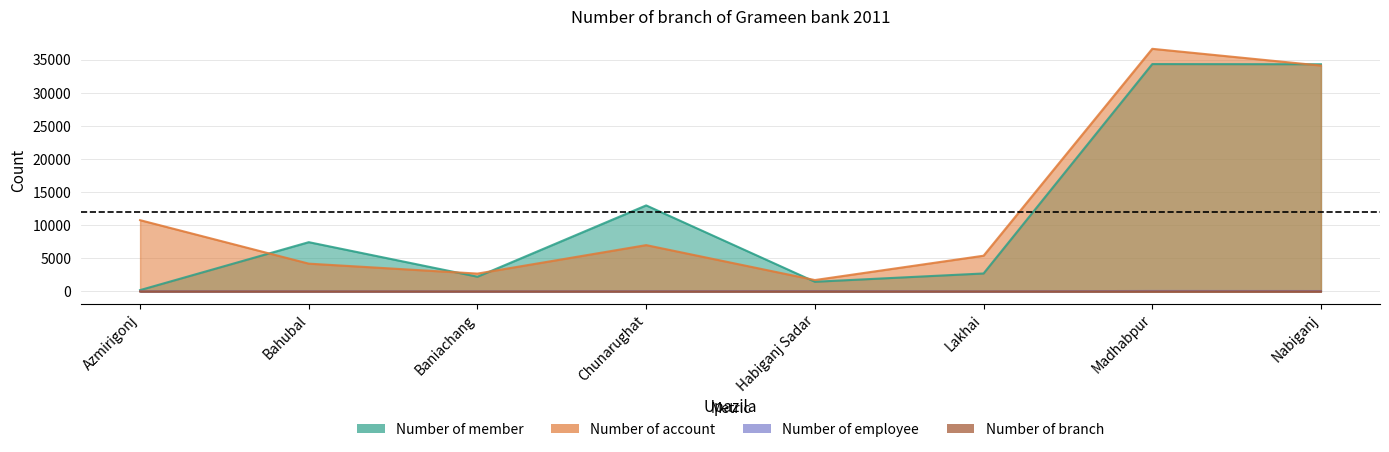

Reading right to left, transcribe all the data shown in this chart.

Number of member: Nabiganj=34322	Madhabpur=34348	Lakhai=2717	Habiganj Sadar=1465	Chunarughat=13000	Baniachang=2225	Bahubal=7446	Azmirigonj=205
Number of account: Nabiganj=34120	Madhabpur=36652	Lakhai=5400	Habiganj Sadar=1723	Chunarughat=7000	Baniachang=2700	Bahubal=4200	Azmirigonj=10770
Number of employee: Nabiganj=66	Madhabpur=77	Lakhai=7	Habiganj Sadar=53	Chunarughat=33	Baniachang=7	Bahubal=20	Azmirigonj=26
Number of branch: Nabiganj=8	Madhabpur=8	Lakhai=1	Habiganj Sadar=7	Chunarughat=3	Baniachang=1	Bahubal=3	Azmirigonj=4